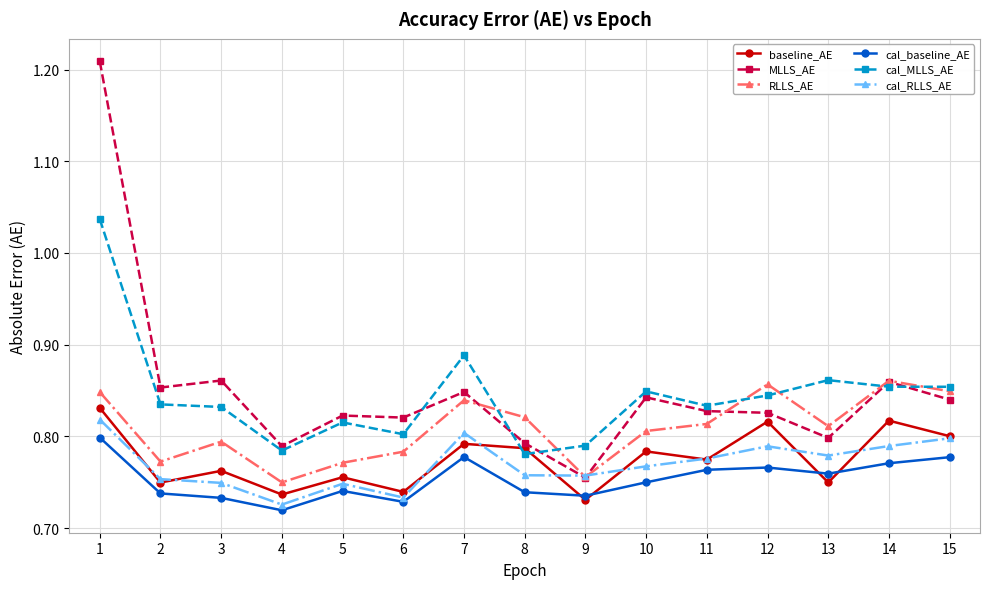

What is the sum of all cal_baseline_AE values?

11.3